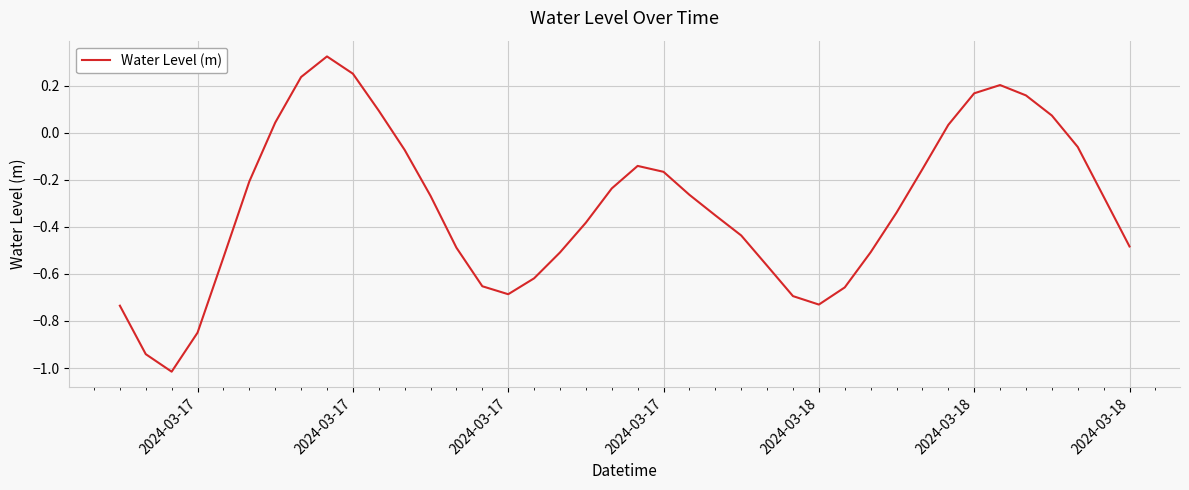

What is the difference between the maximum and minimum values?

1.3